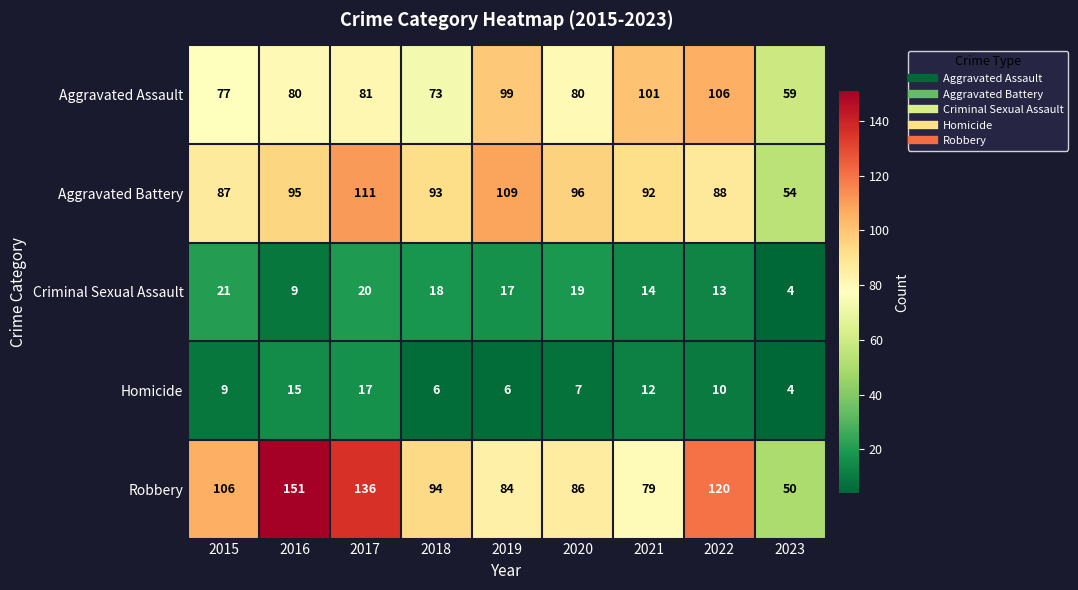

At which label is Homicide closest to 10?

2022